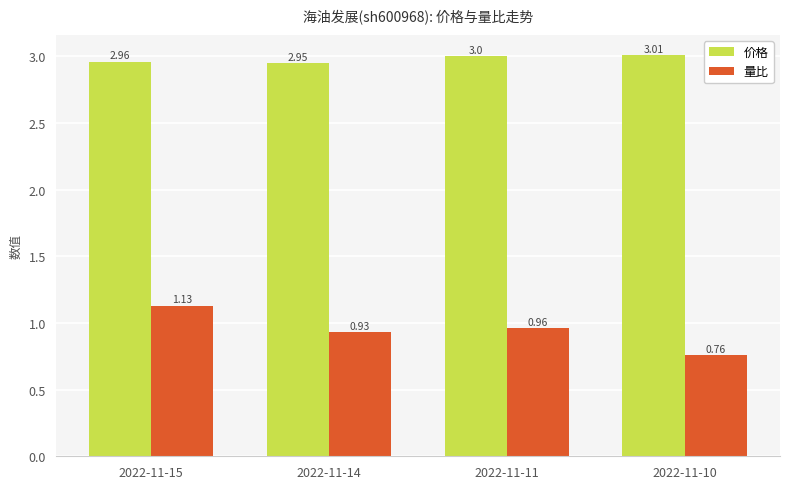

Where is 量比 nearest to the value 0?

2022-11-10